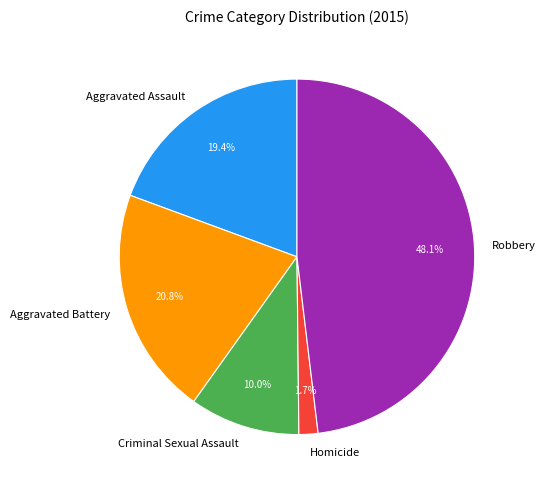

Which has a higher value, Criminal Sexual Assault or Robbery?

Robbery